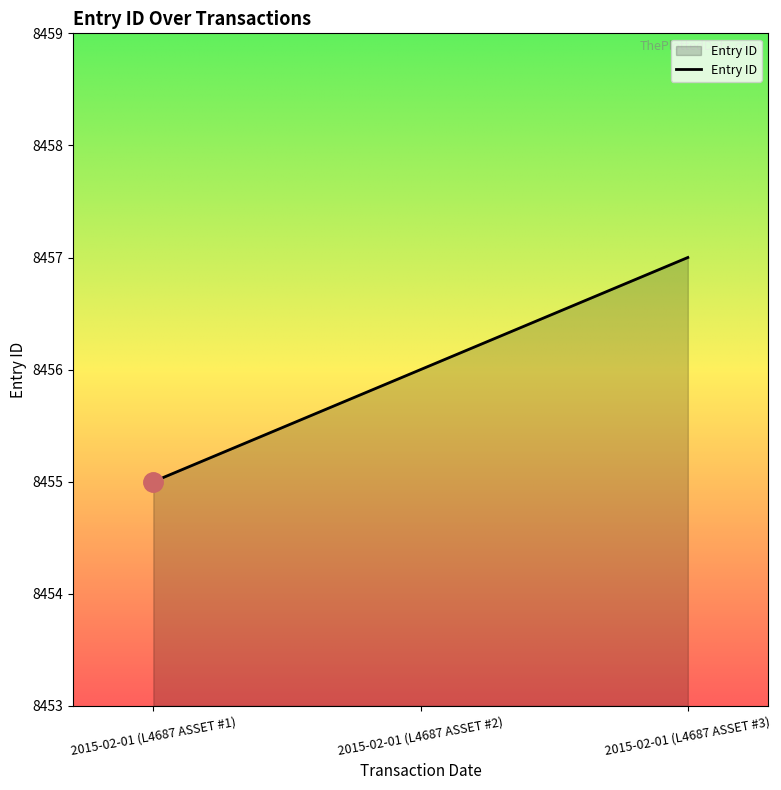

What position from the right is 2015-02-01 (L4687 ASSET #3)?

1